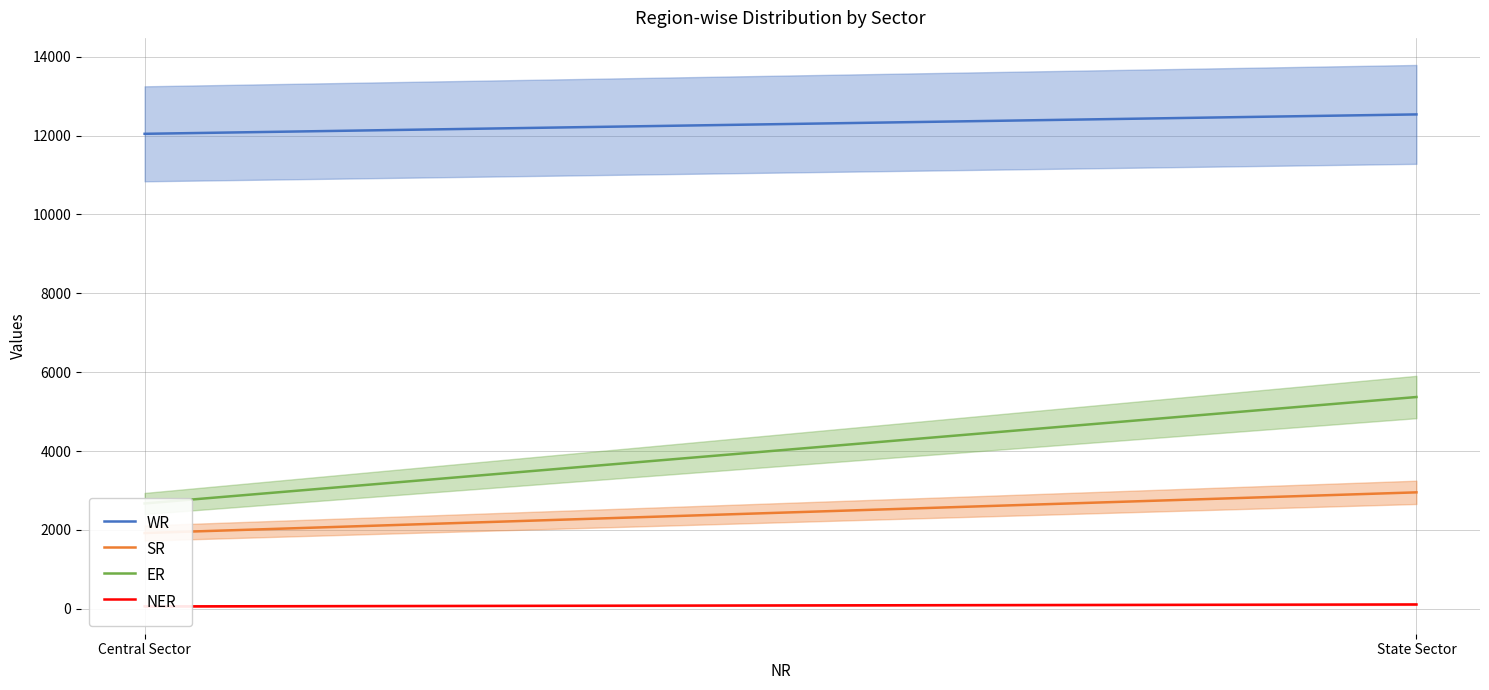

Which category has the lowest value in the SR series?

Central Sector